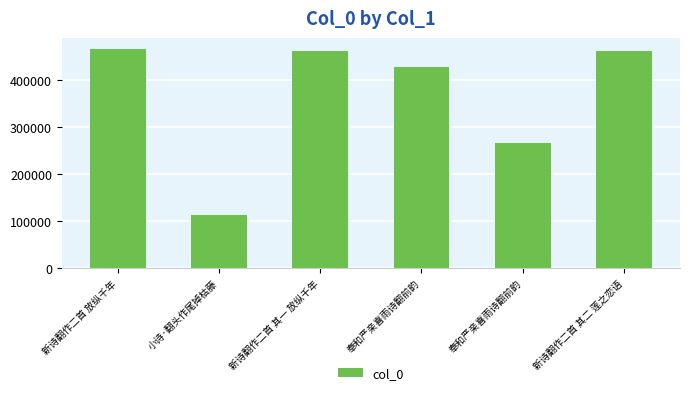

How many data points does each series have?

6